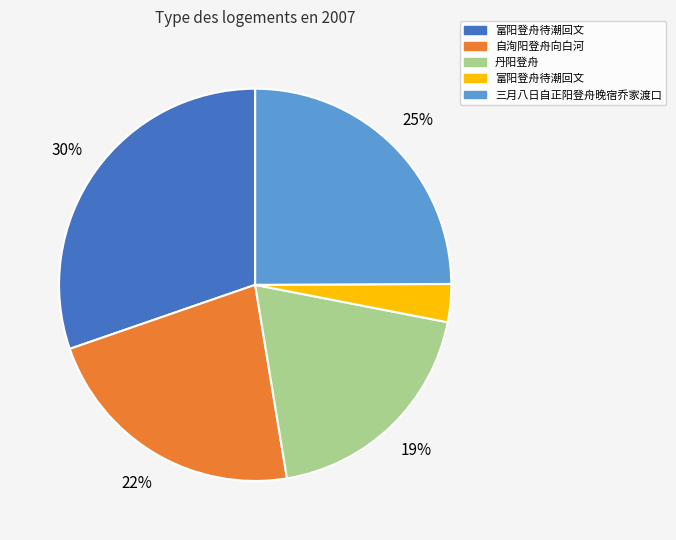

Count the number of slices in the pie.

5